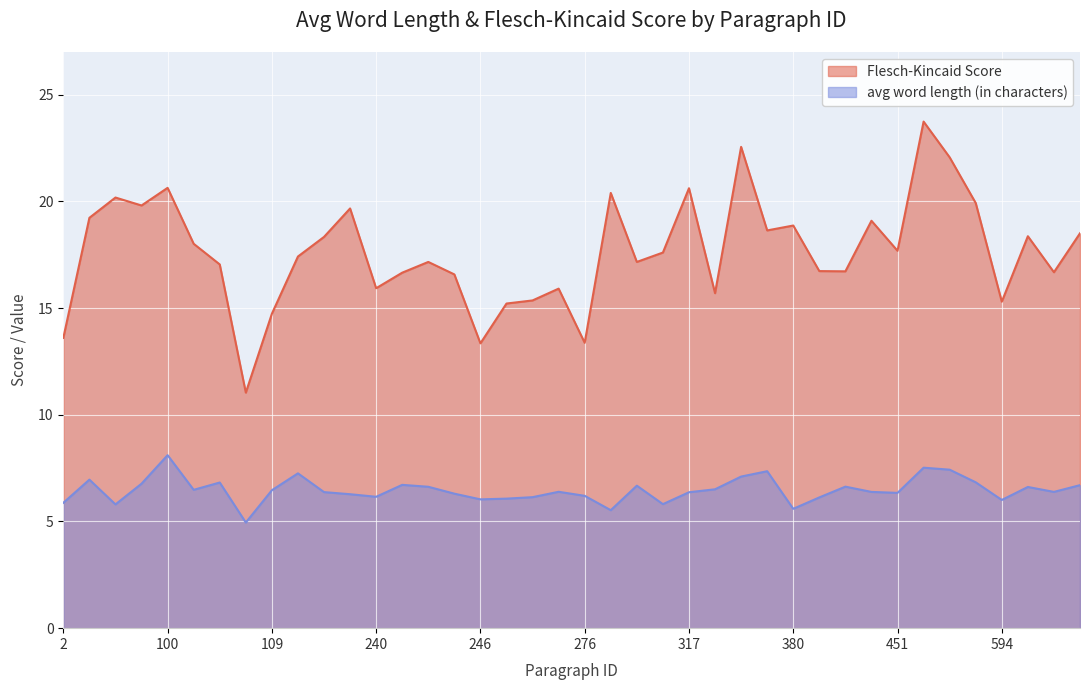

True or false: Flesch-Kincaid Score and avg word length (in characters) cross at least once.

False